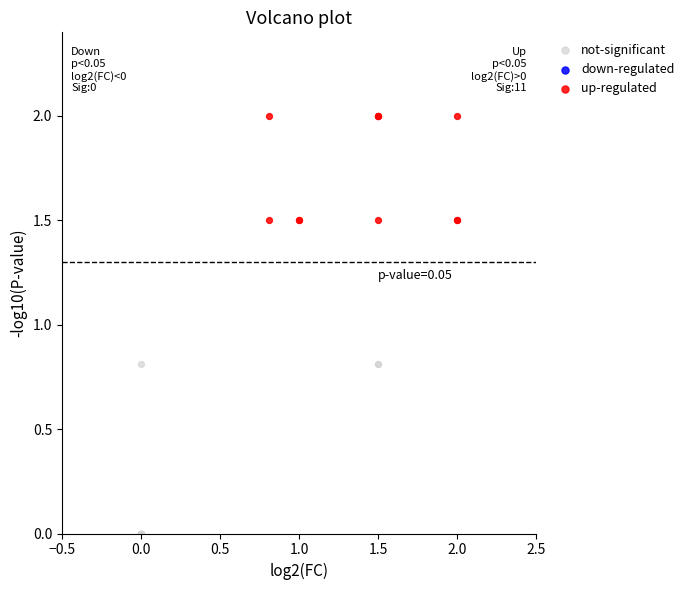

Which series reaches the minimum Y coordinate?

not-significant